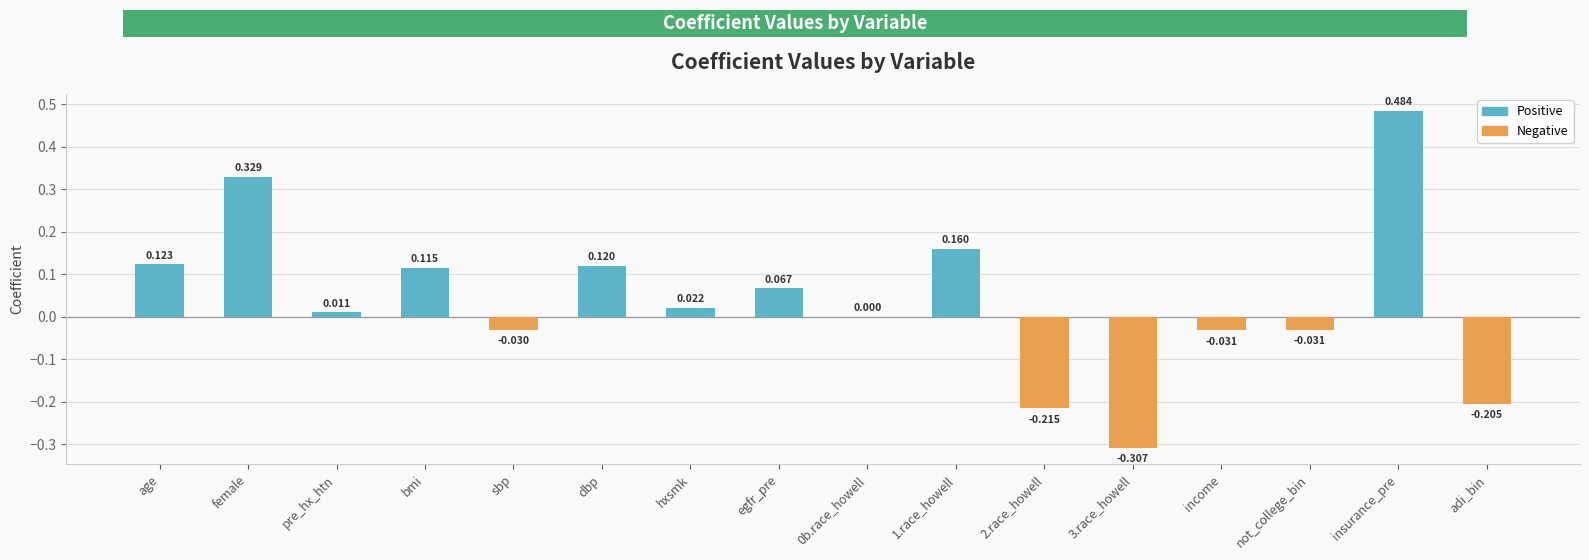

Reading left to right, list all the values displayed in this chart.

age=0.1	female=0.3	pre_hx_htn=0.0	bmi=0.1	sbp=-0.0	dbp=0.1	hxsmk=0.0	egfr_pre=0.1	0b.race_howell=0.0	1.race_howell=0.2	2.race_howell=-0.2	3.race_howell=-0.3	income=-0.0	not_college_bin=-0.0	insurance_pre=0.5	adi_bin=-0.2